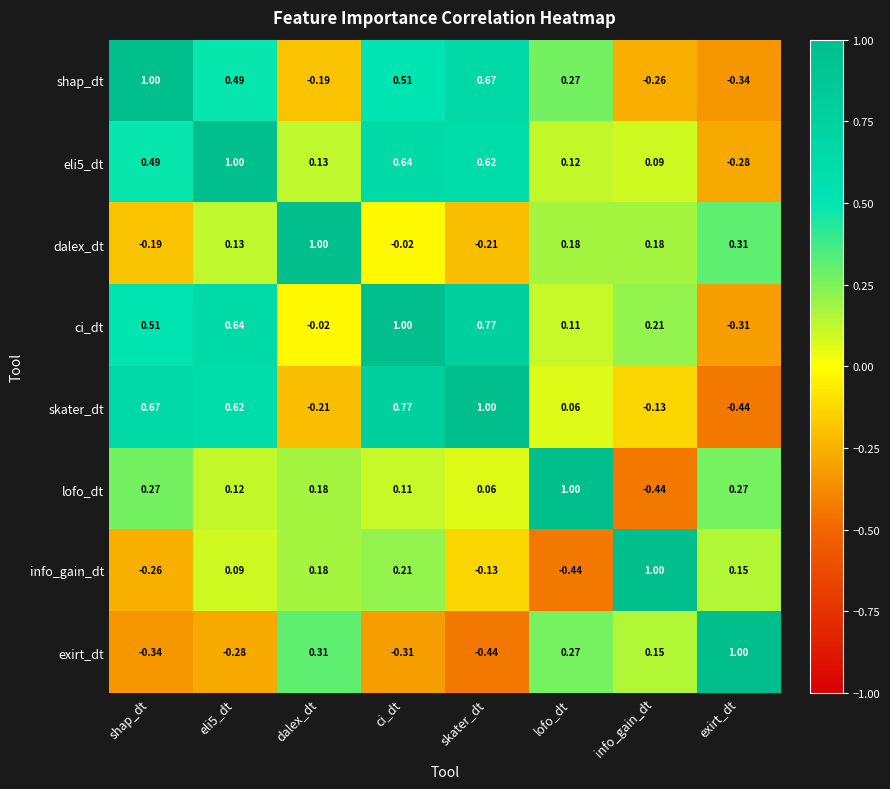

Which series has the largest total across all categories?

ci_dt